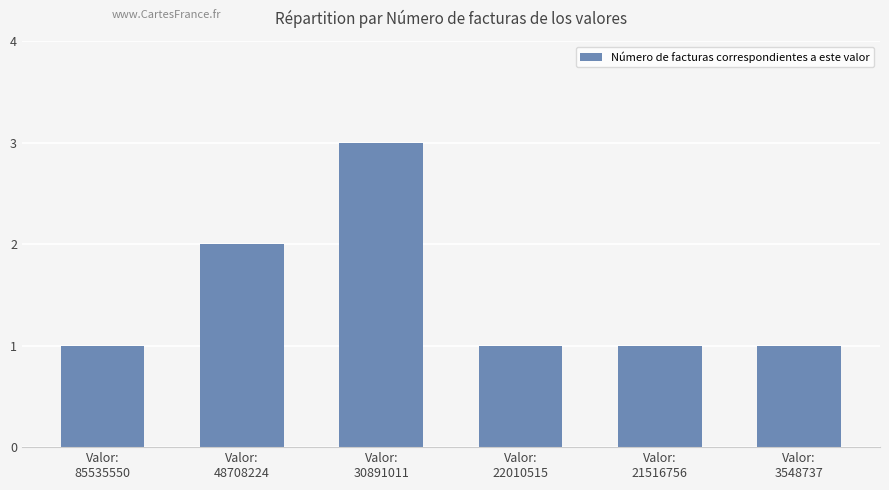

Reading right to left, extract all data points from this chart.

Valor:
3548737=1	Valor:
21516756=1	Valor:
22010515=1	Valor:
30891011=3	Valor:
48708224=2	Valor:
85535550=1